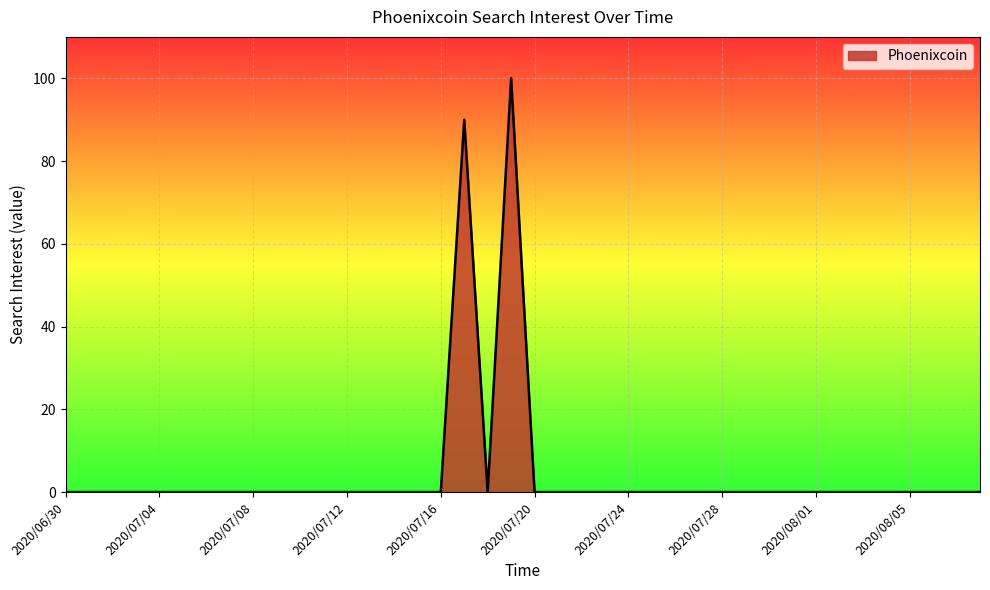

What is the difference between the maximum and minimum values?

100